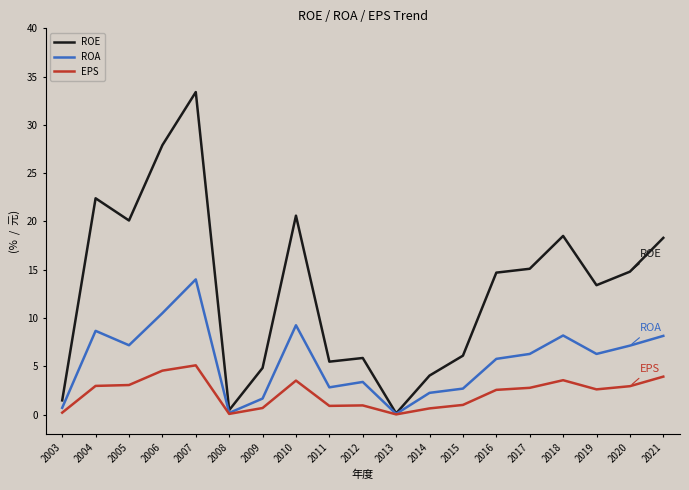

How many lines are shown in the chart?

3